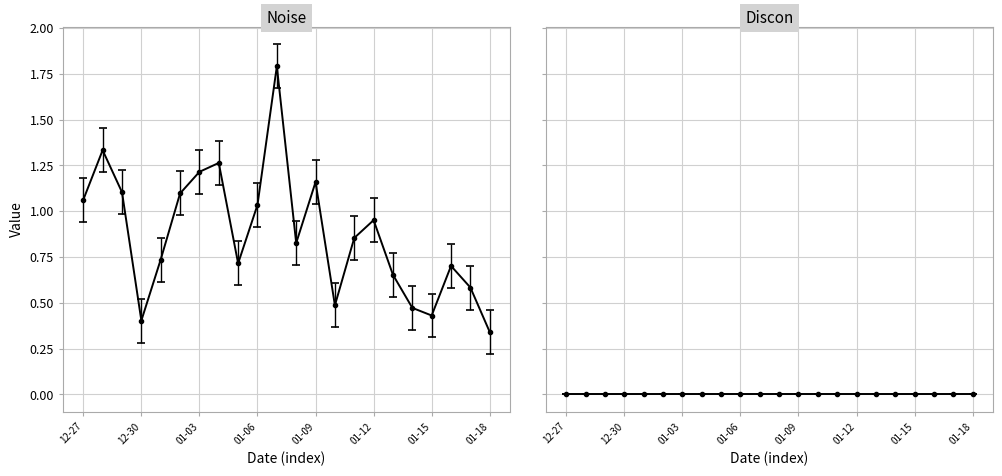

What is the sum of all values?

19.2